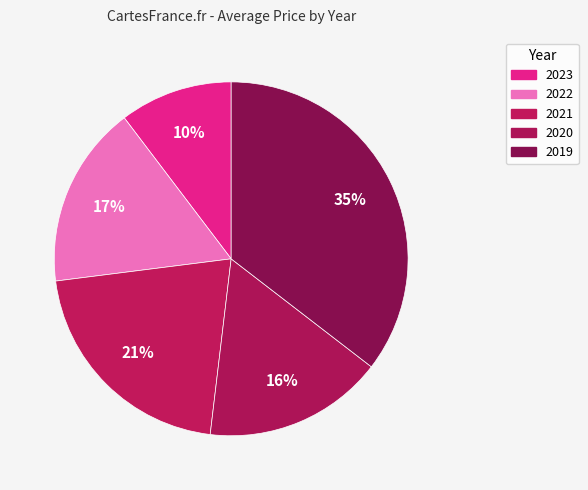

Count the number of slices in the pie.

5